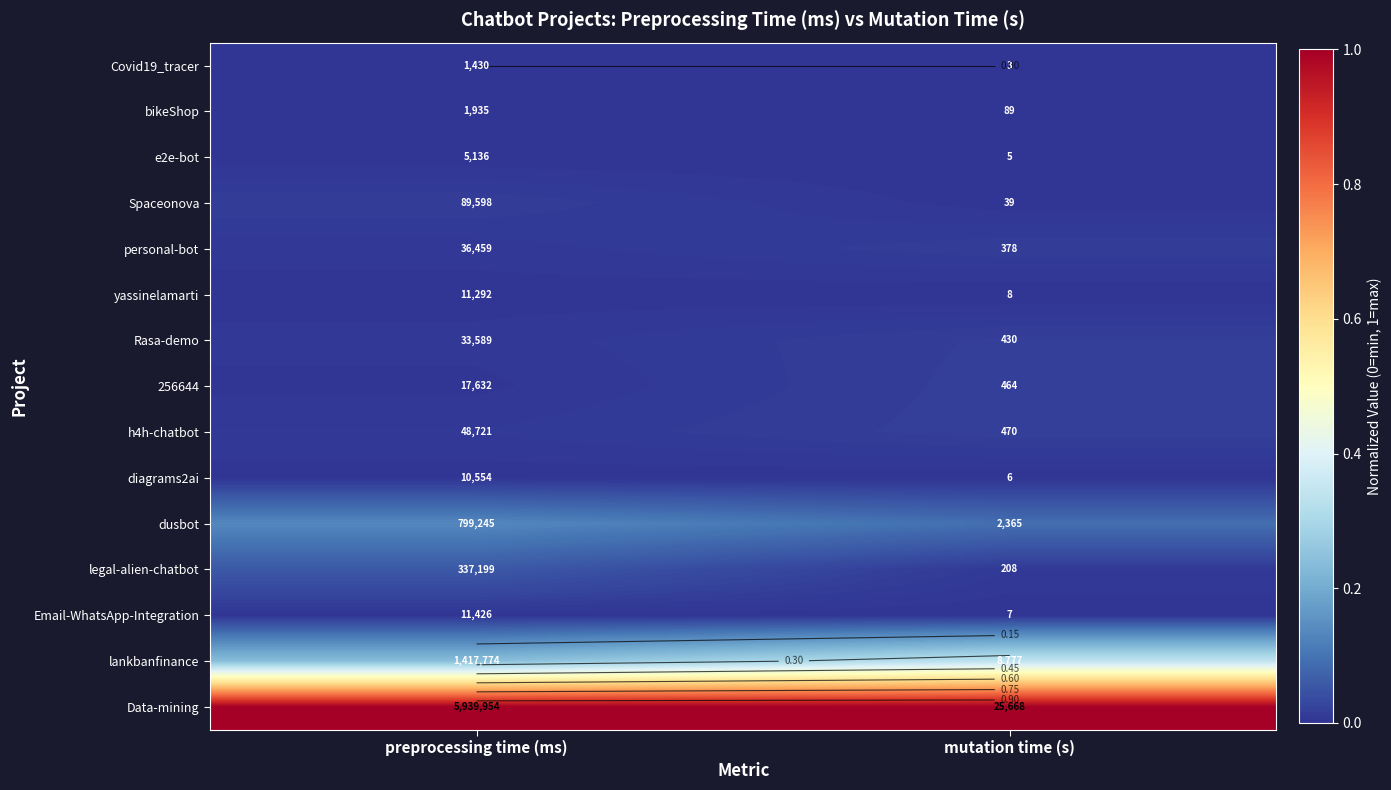

At which category is the sum across all series the highest?

mutation time (s)